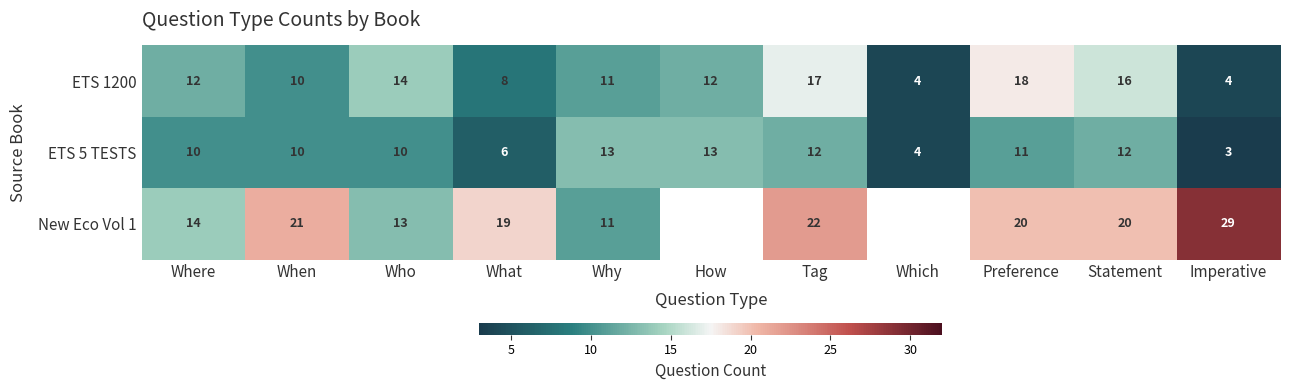

What is the greatest value displayed?

29.0